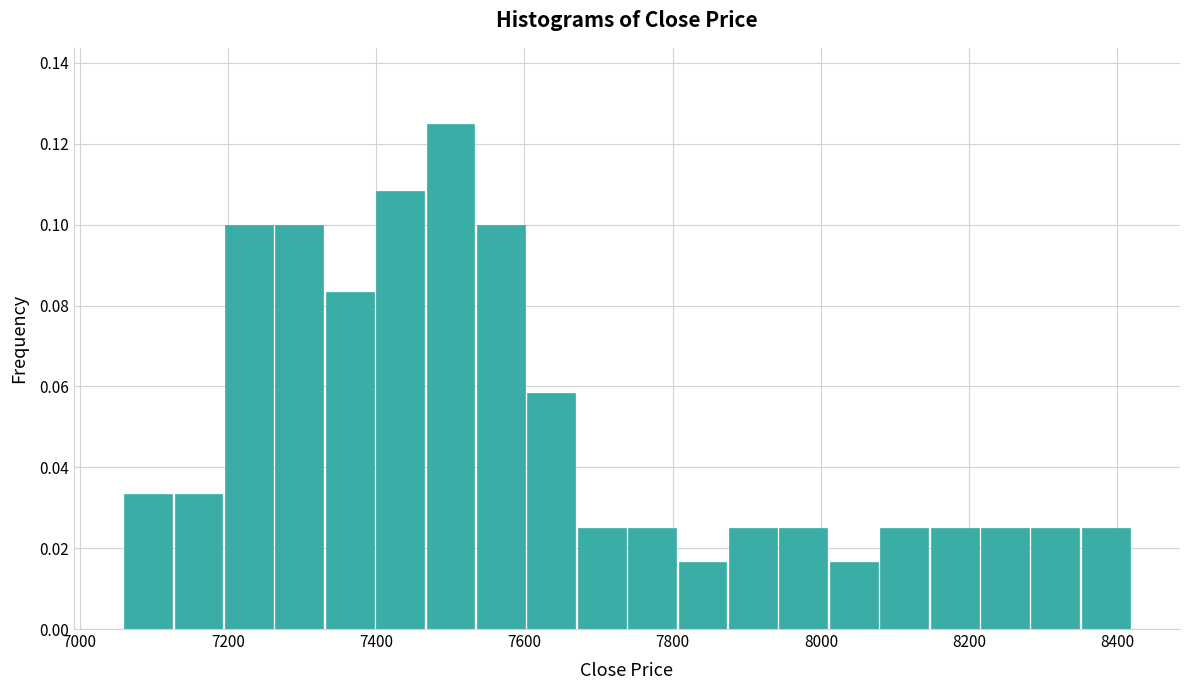

Around what value on the x-axis is the tallest bar? Give the approximate position of its centre, as read against the axis.

7500